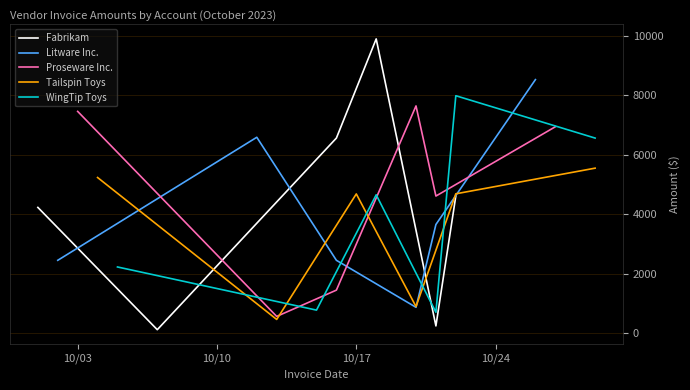

What is the minimum value for Proseware Inc.?

569.9